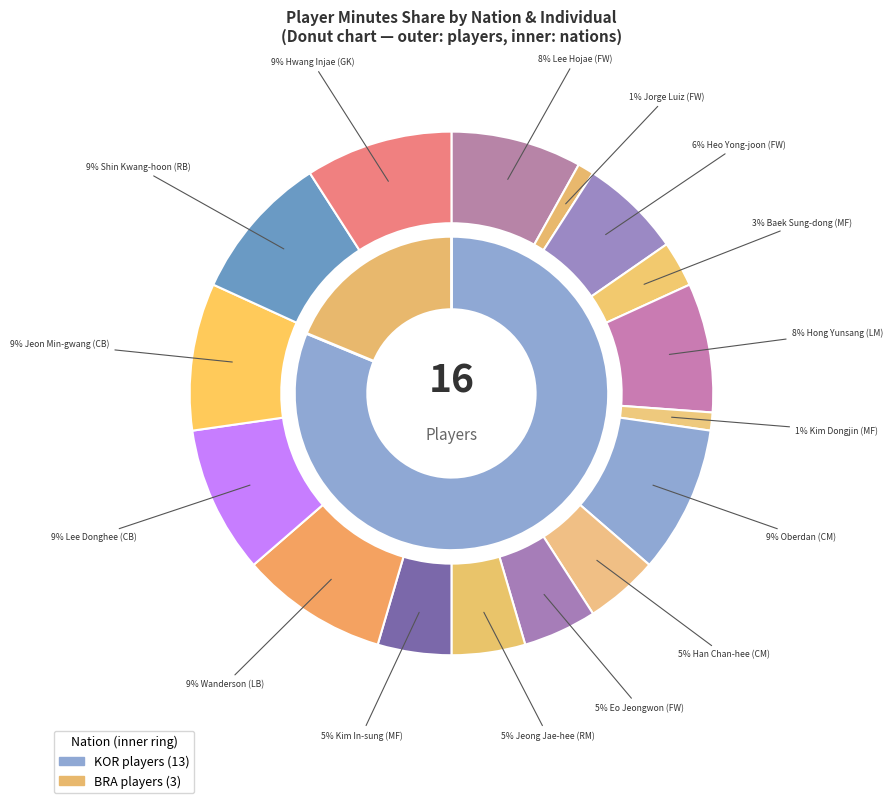

Which has a higher value, Jorge Luiz (FW) or Jeon Min-gwang (CB)?

Jeon Min-gwang (CB)